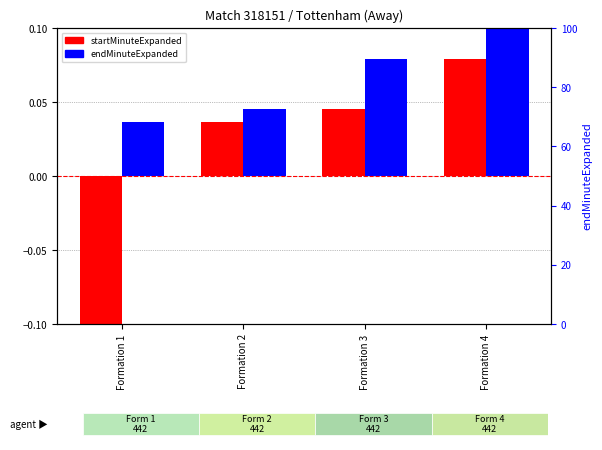

The value of startMinuteExpanded at Formation 1 is -0.1. True or false?

True